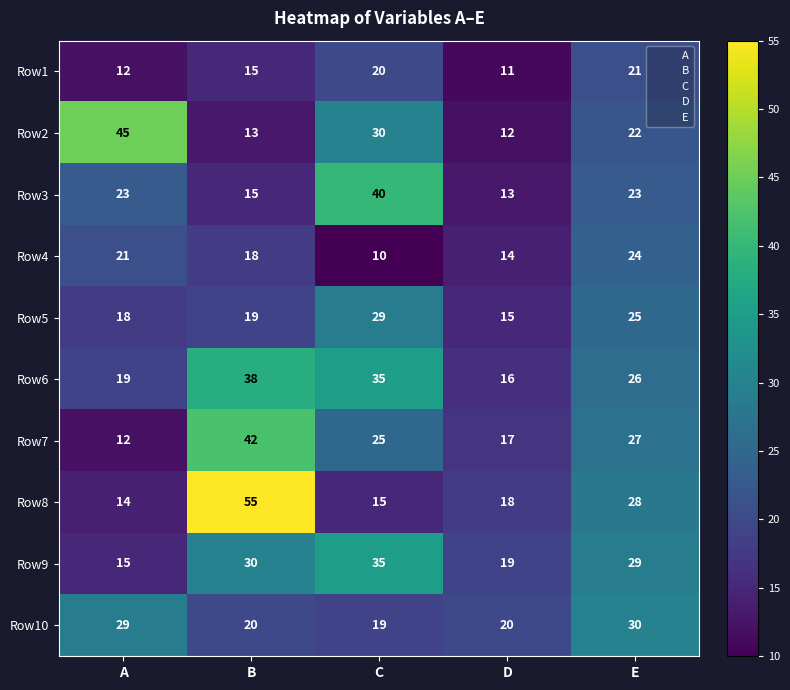

The value of Row2 at B is 13. True or false?

True